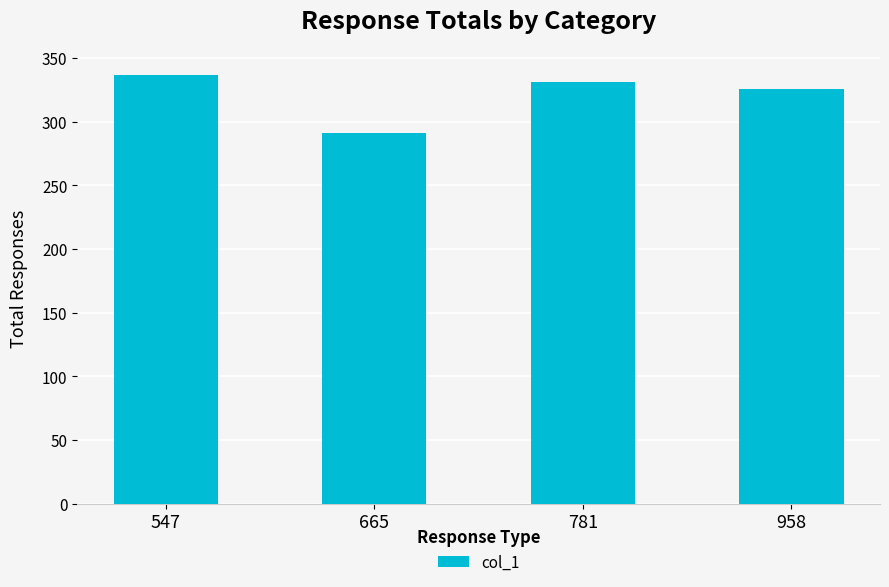

Is it true that the value at 547 is 443?

False